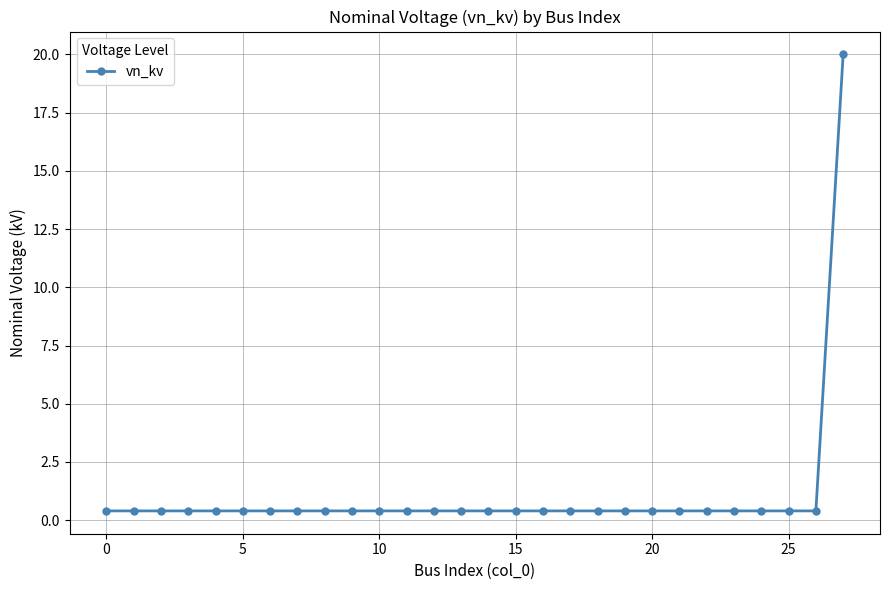

What is the difference between the maximum and second lowest values?

19.6